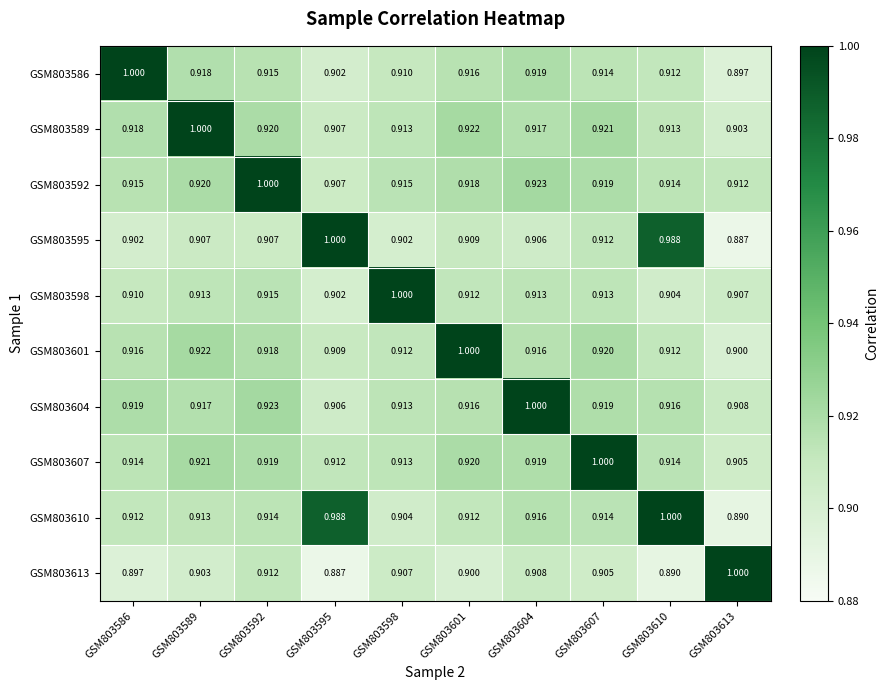

Is the value of GSM803607 at GSM803613 greater than the value of GSM803601 at GSM803604?

No